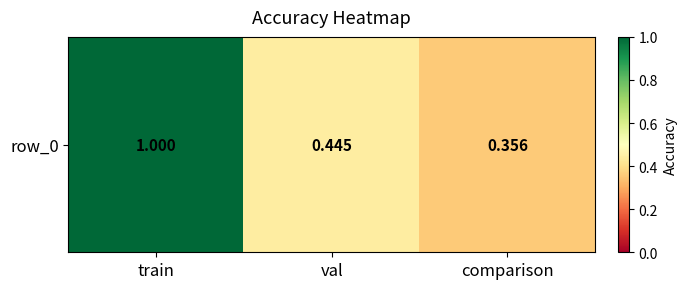

What is the minimum value shown in the chart?

0.4